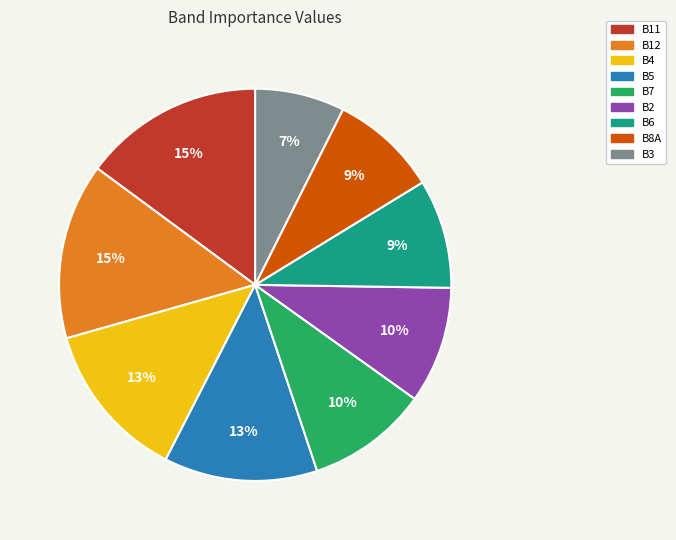

To the nearest percent, what portion does B3 represent?

7%